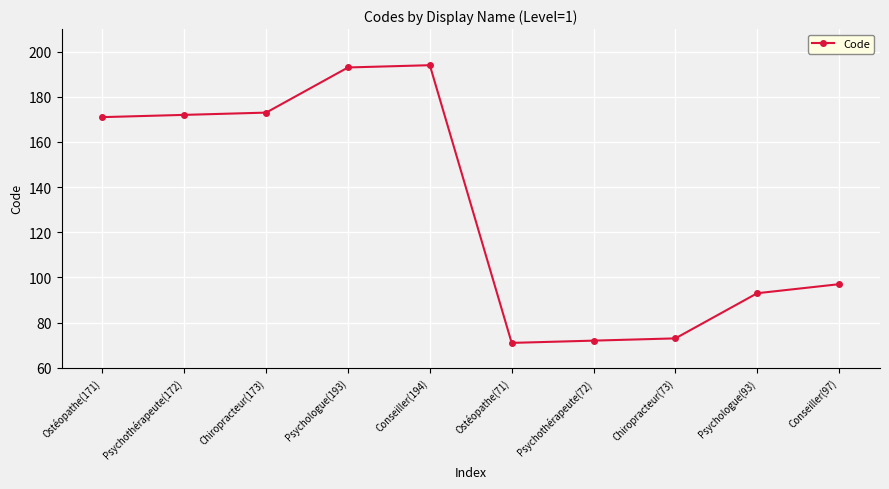

The value at Ostéopathe(71) is 71. True or false?

True